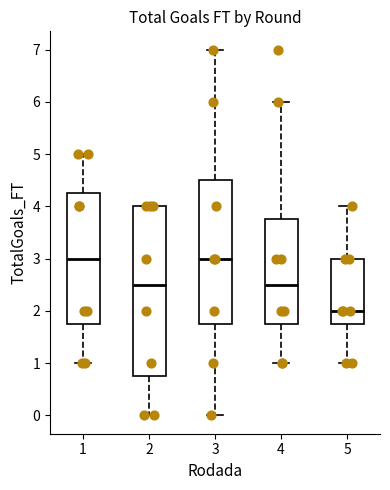

Reading left to right, transcribe this box plot: for each box, give where its median line is, the range the box spans, and where its two whiskers end, as read against the y-axis. The values are not printed on the chart, so give them approximately, as read against the axis.

1: median 3.0, box 1.8 to 4.3, whiskers 1.0 to 5.0
2: median 2.5, box 0.8 to 4.0, whiskers 0.0 to 4.0
3: median 3.0, box 1.8 to 4.5, whiskers 0.0 to 7.0
4: median 2.5, box 1.8 to 3.8, whiskers 1.0 to 6.0
5: median 2.0, box 1.8 to 3.0, whiskers 1.0 to 4.0